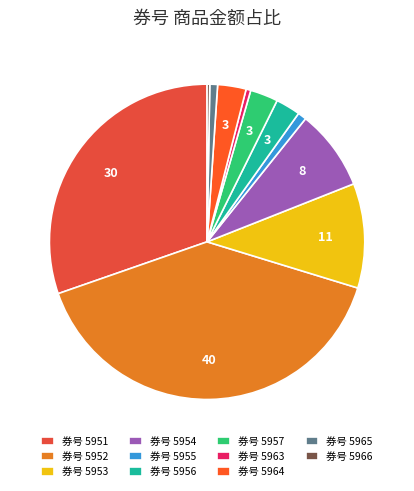

How many segments does this pie chart have?

11